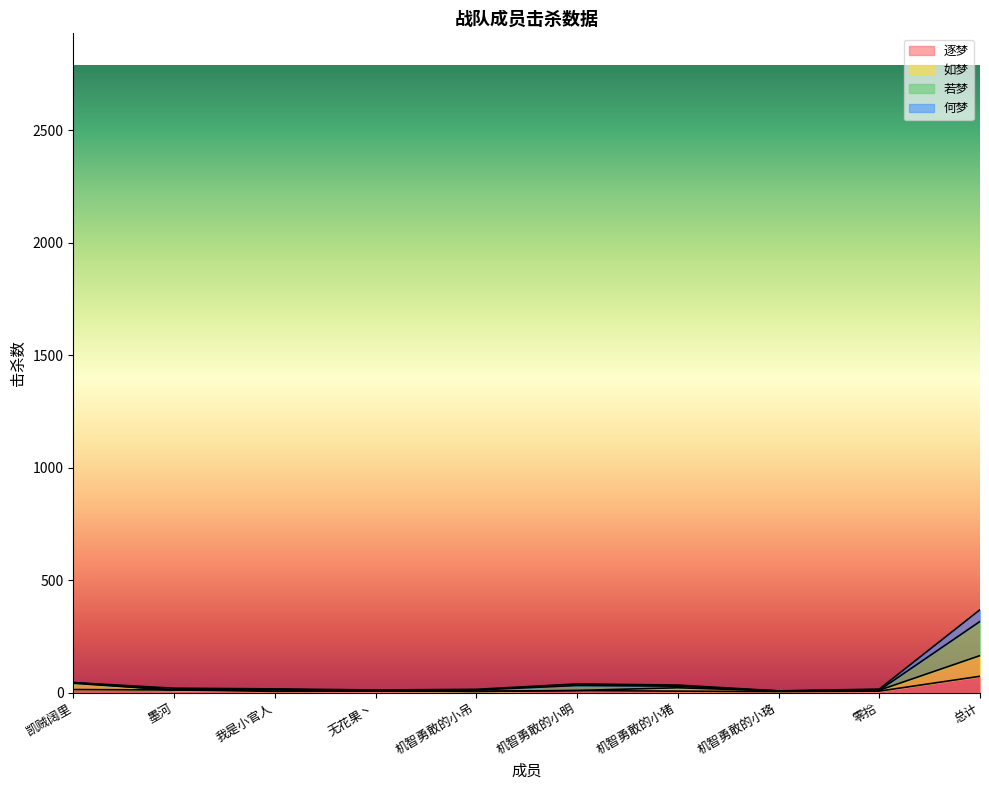

Read the 如梦 value at 凯贼阔里, to the nearest 10.

40